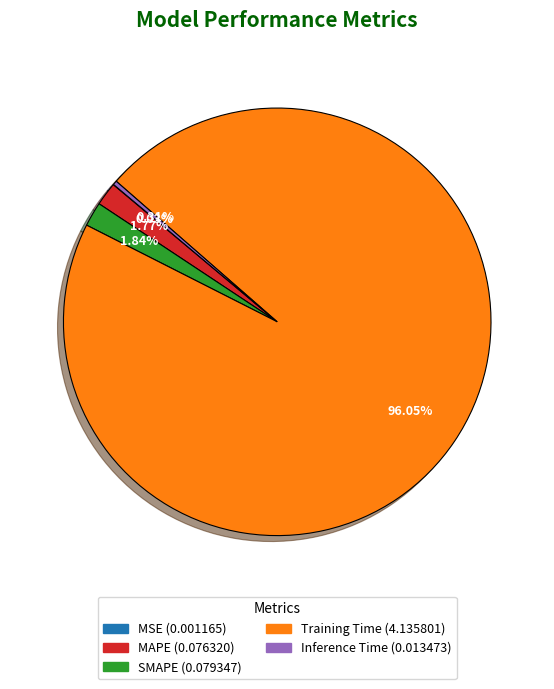

Combined, do SMAPE and Inference Time account for over 50%?

No